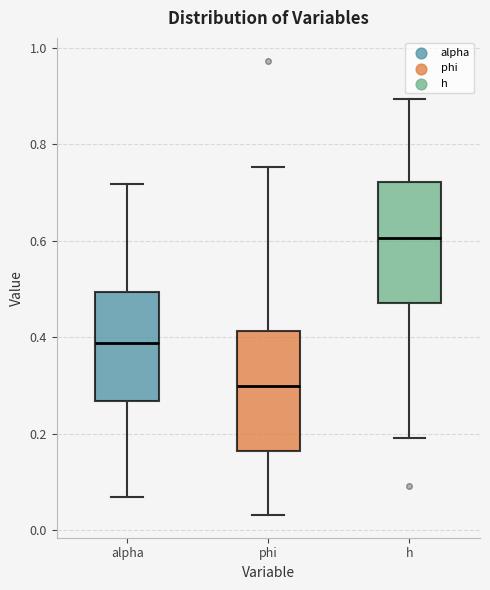

Which box's median line is the highest?

h